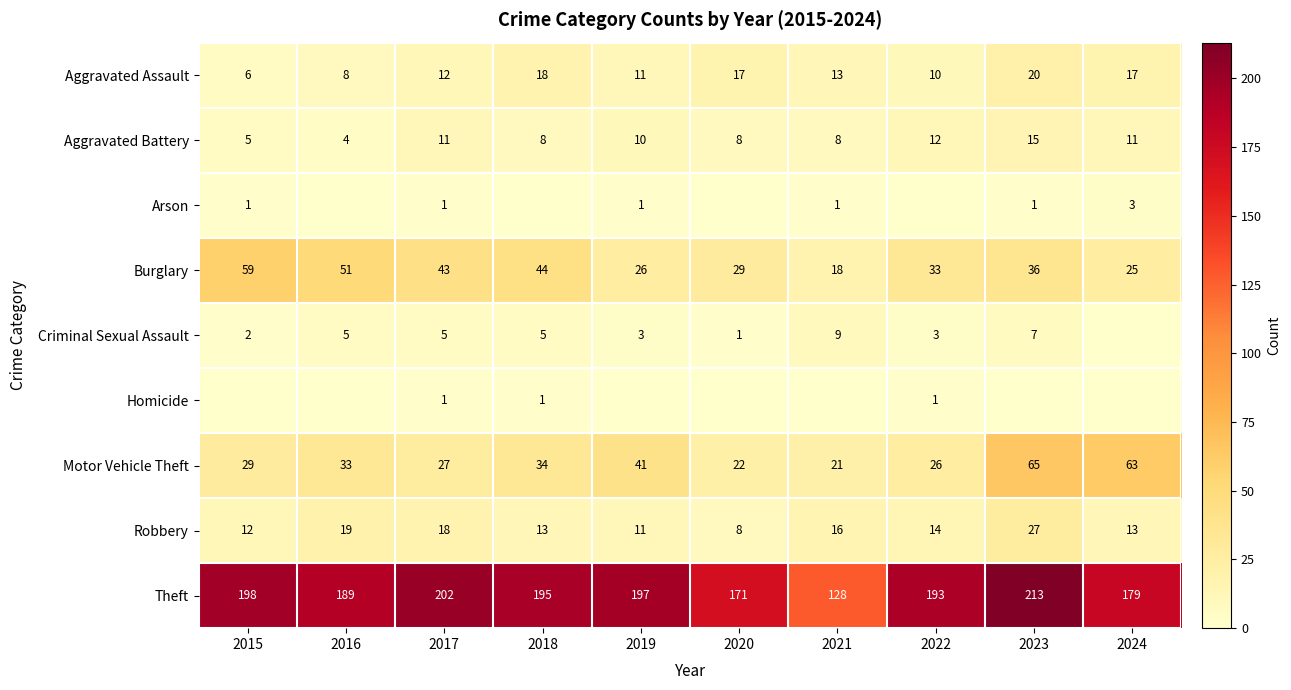

At which label is Burglary closest to 38?

2023